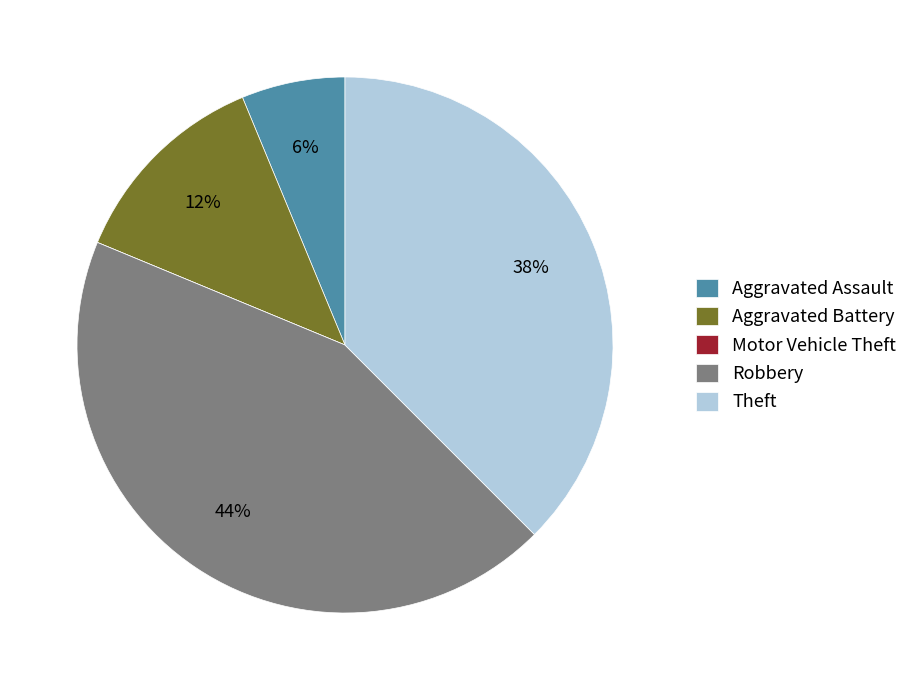

Is the sum of Aggravated Battery and Robbery greater than half?

Yes